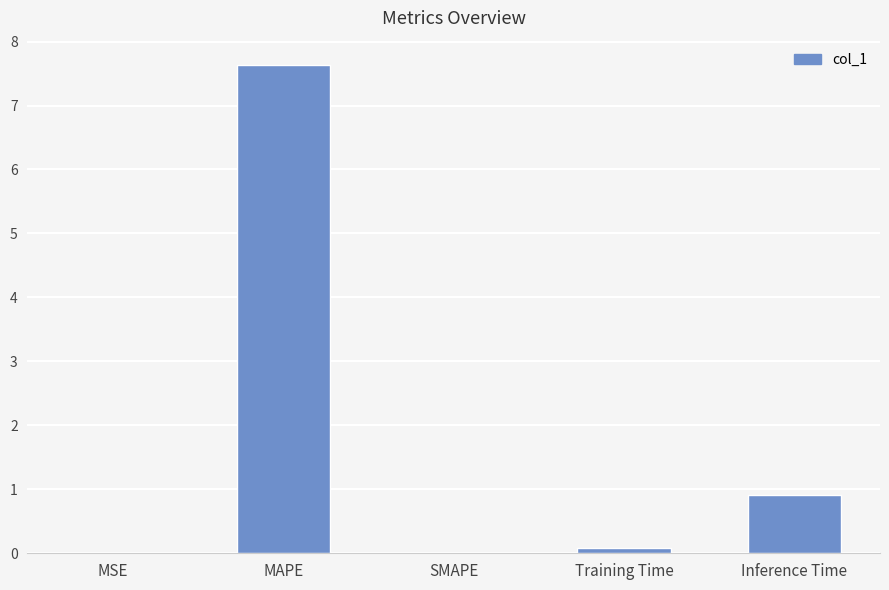

What is the sum of the values at Training Time and Inference Time?

1.0